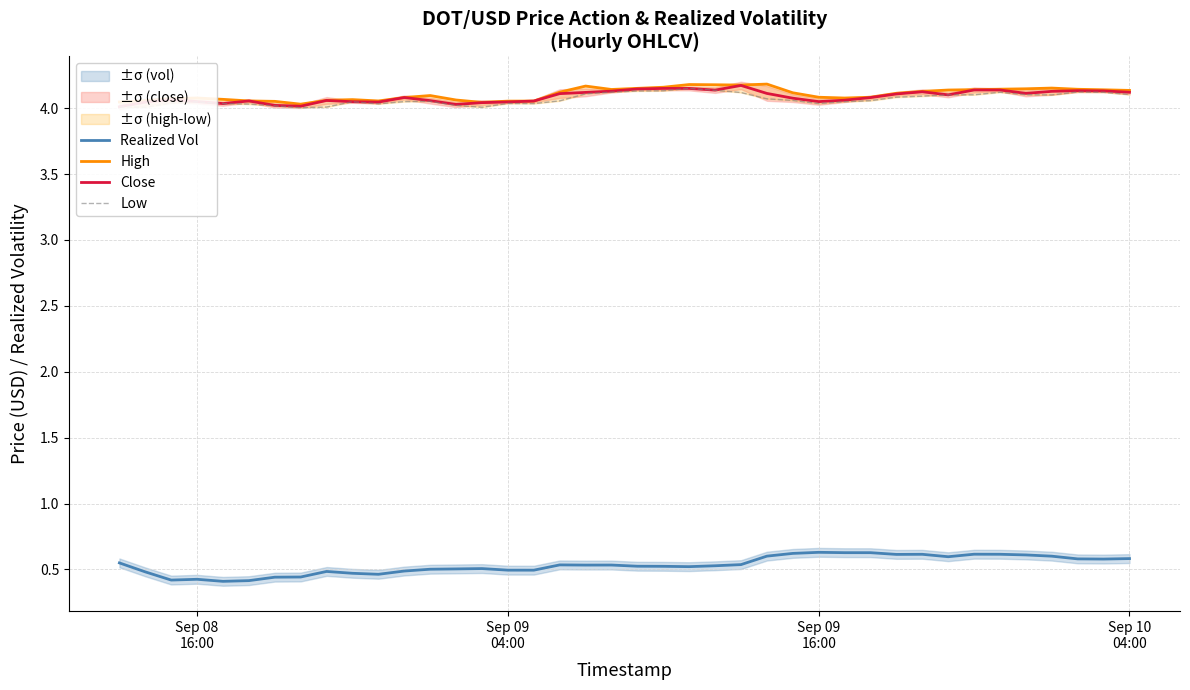

What is the difference between the maximum and second lowest values in the Close series?

0.2